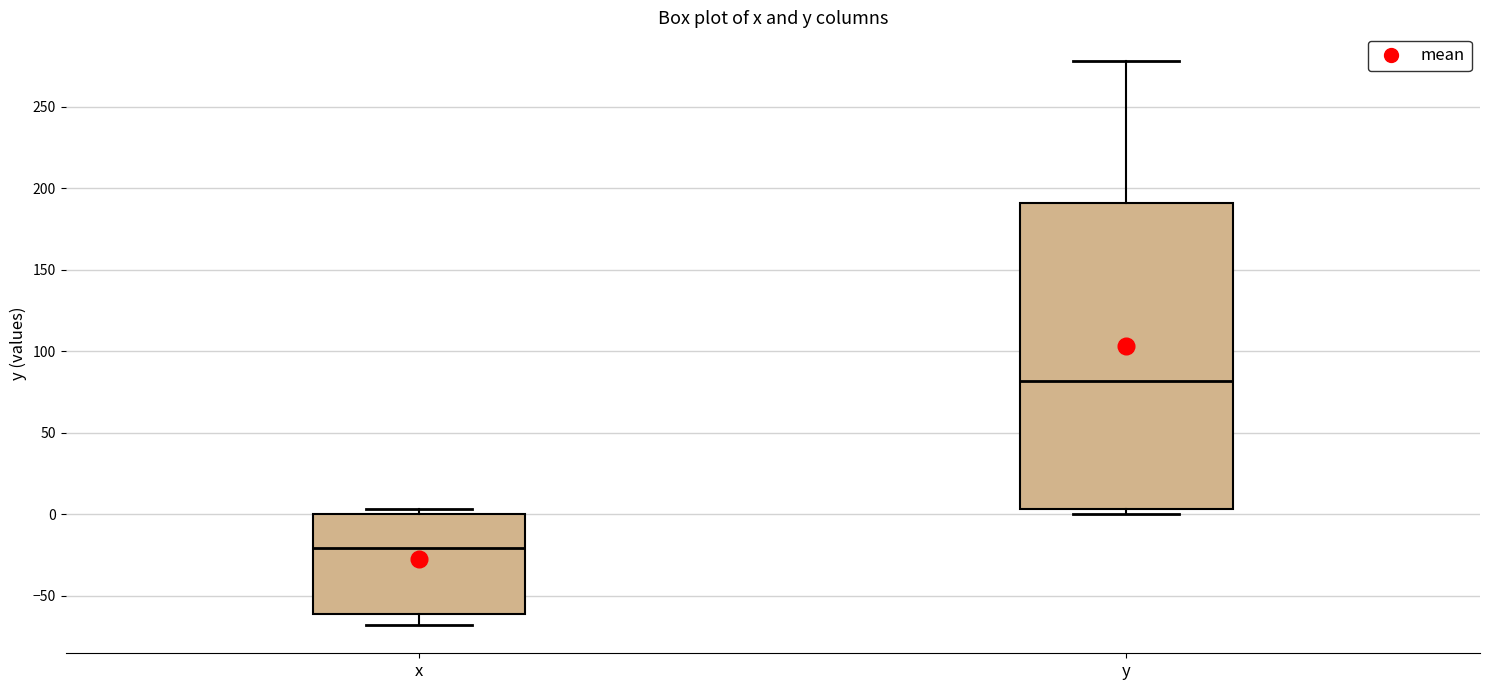

Reading left to right, read every box against the y-axis: the position of its median line, the range the box covers, and the ends of its whiskers. The values are not printed on the chart, so give them approximately, as read against the axis.

x: median -20, box -60 to 0, whiskers -70 to 5
y: median 80, box 5 to 190, whiskers 0 to 280